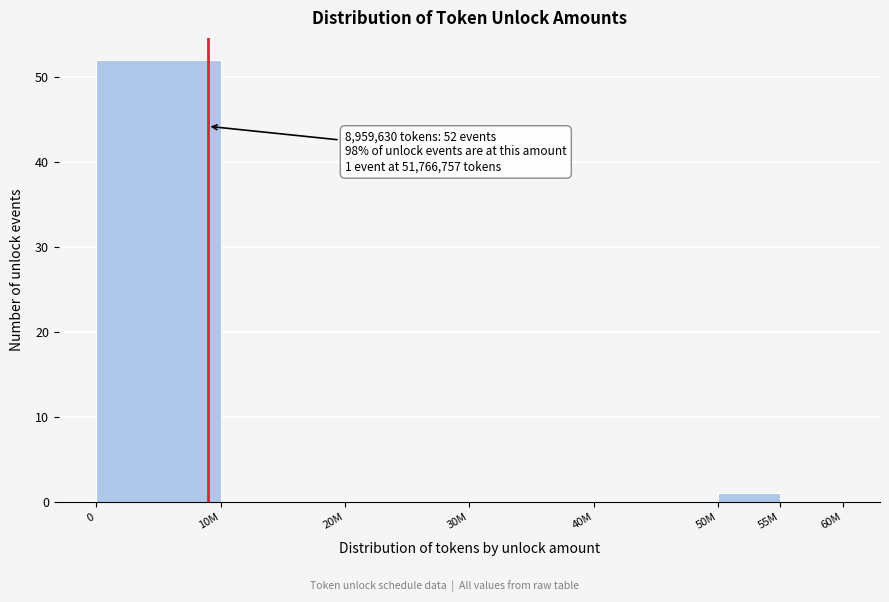

Reading right to left, transcribe all the data shown in this chart.

55M=0	50M=1	40M=0	30M=0	20M=0	10M=0	0=52